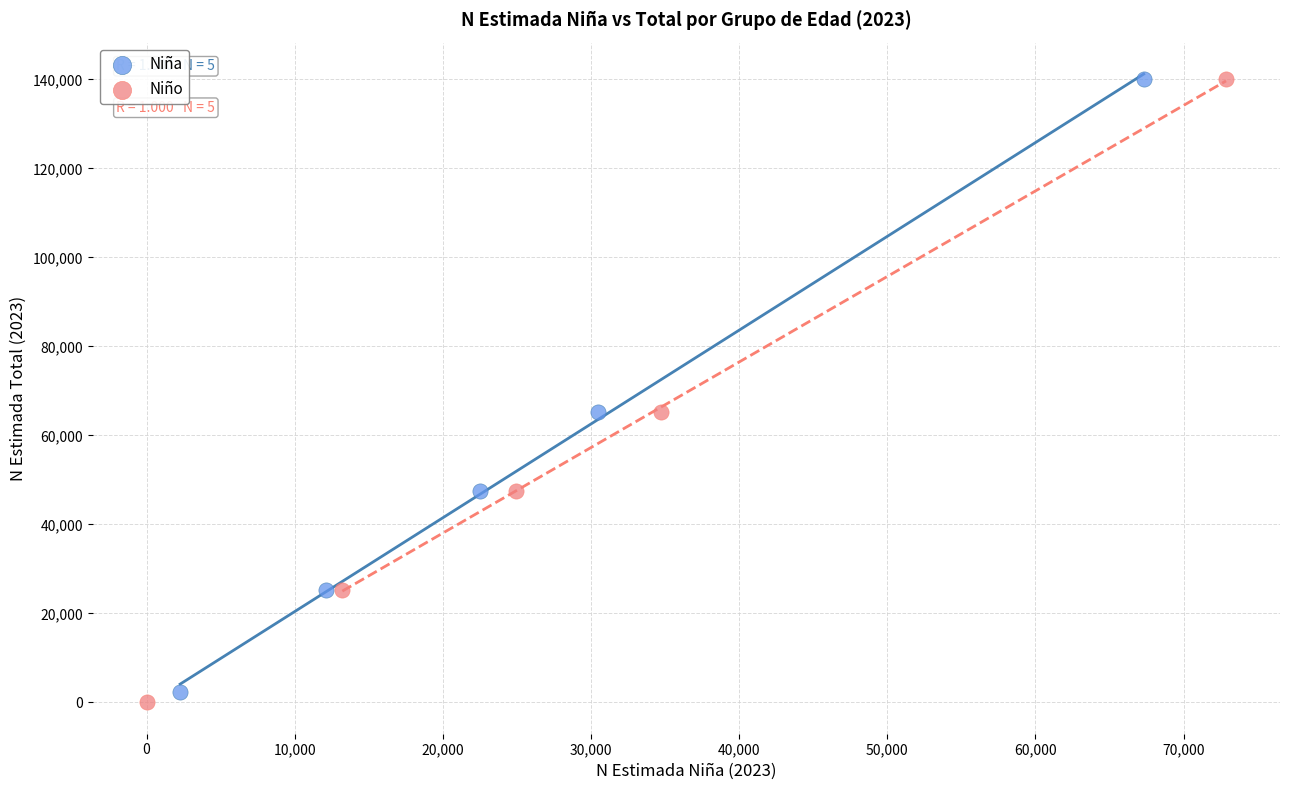

Which series has the largest Y range (max minus min)?

Niño